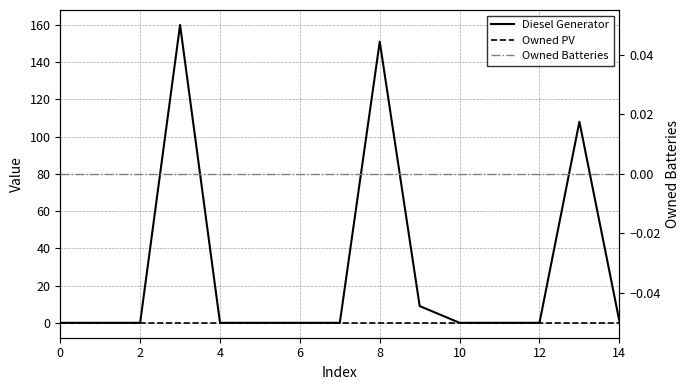

Reading left to right, list all the values displayed in this chart.

Diesel Generator: 0	0	0	160	0	0	0	0	151	9	0	0	0	108	1
Owned PV: 0	0	0	0	0	0	0	0	0	0	0	0	0	0	0
Owned Batteries: 0	0	0	0	0	0	0	0	0	0	0	0	0	0	0